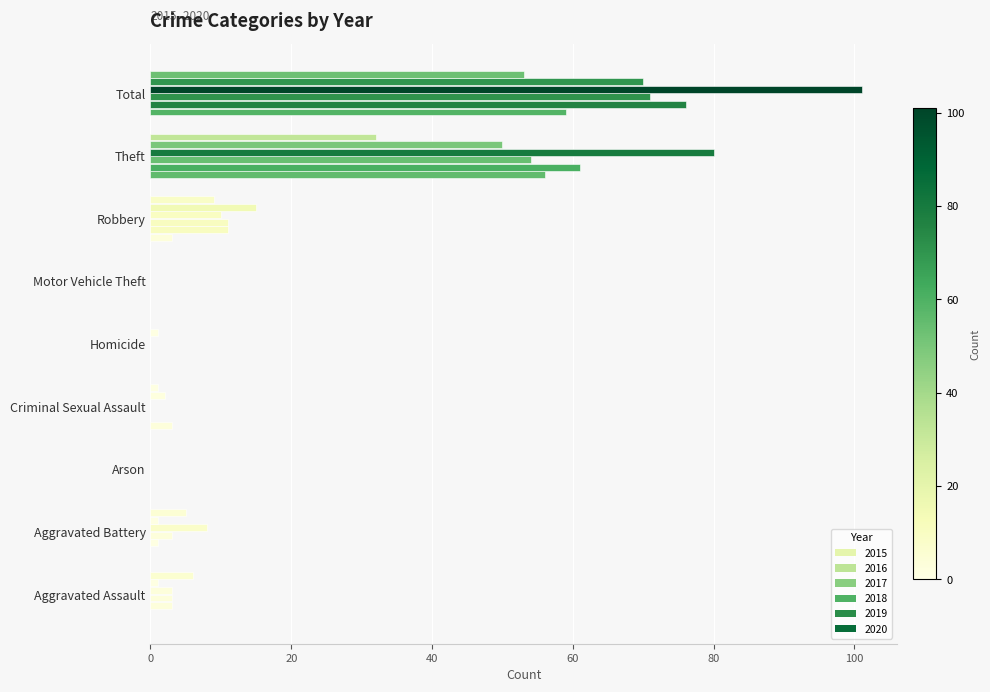

Count the number of data series in this chart.

6